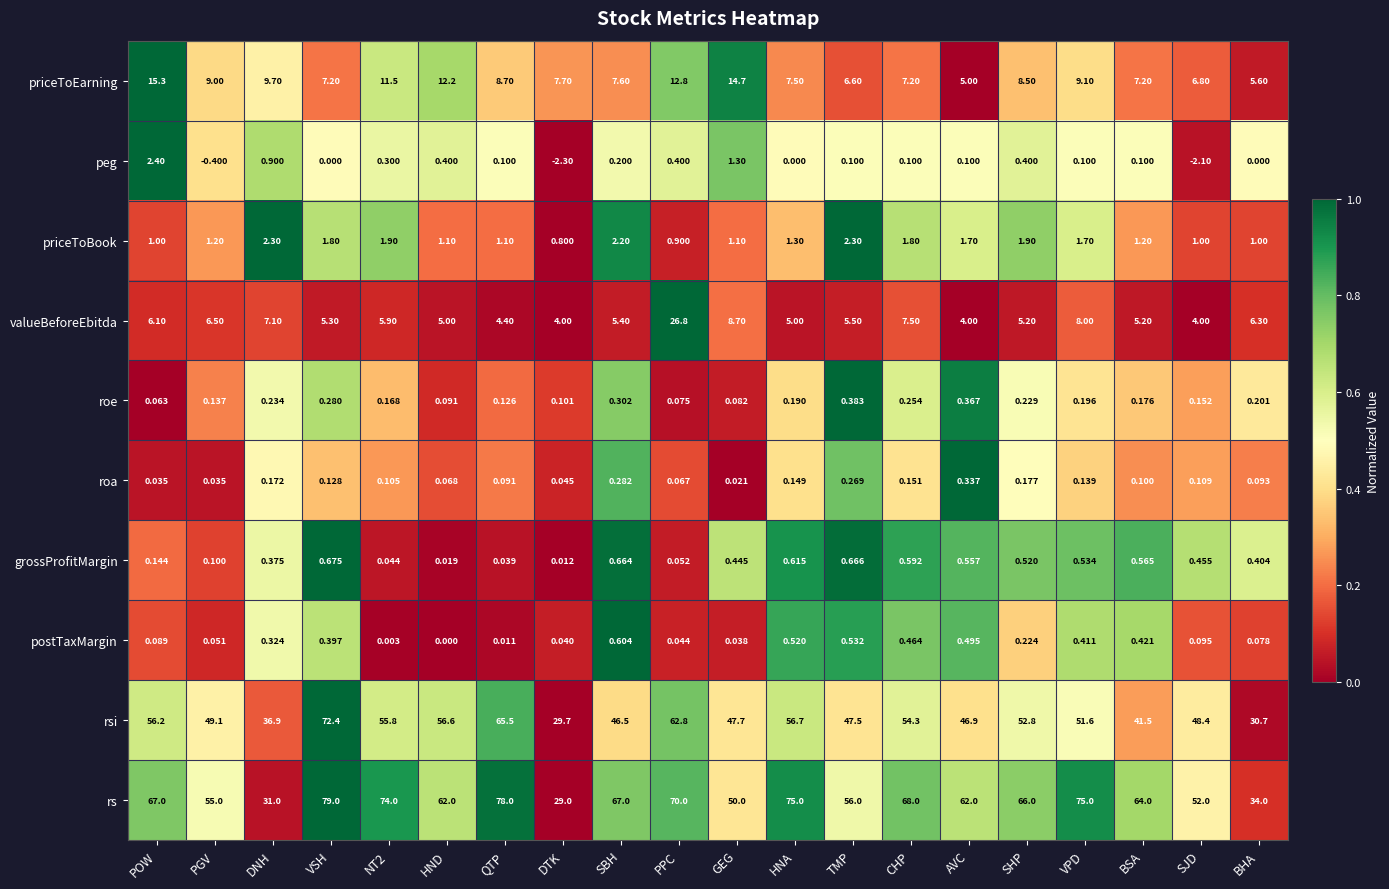

What is the spread (max minus min) of values at QTP?

78.0